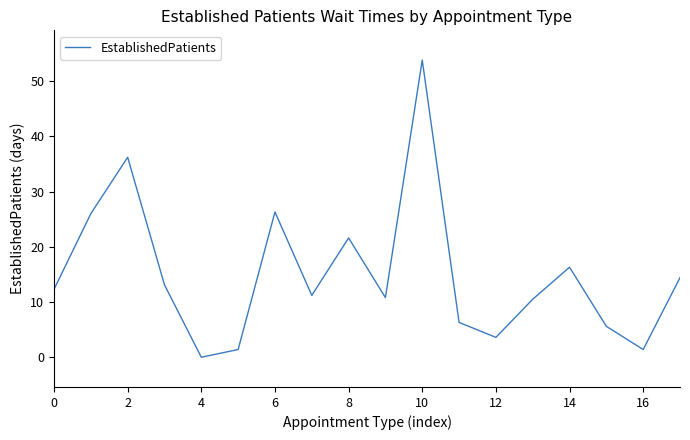

True or false: there are more than 1 points higher than both neighbors.

True